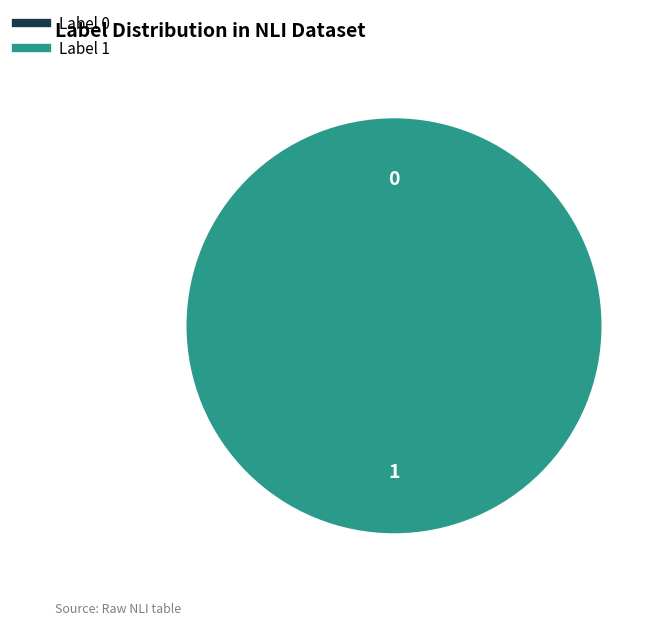

What is the change in value from 0 to 1?

+1